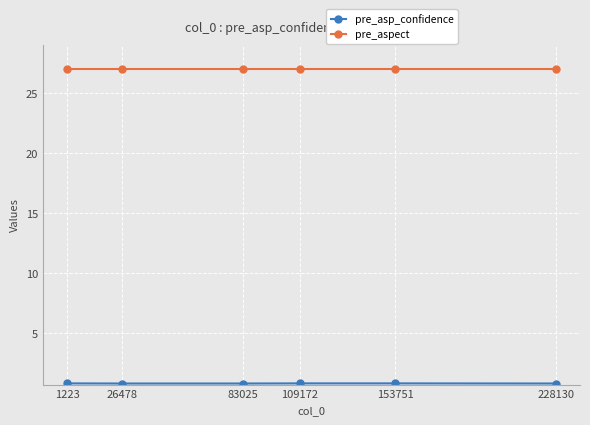

What is the total value across all series at 1223?

27.9